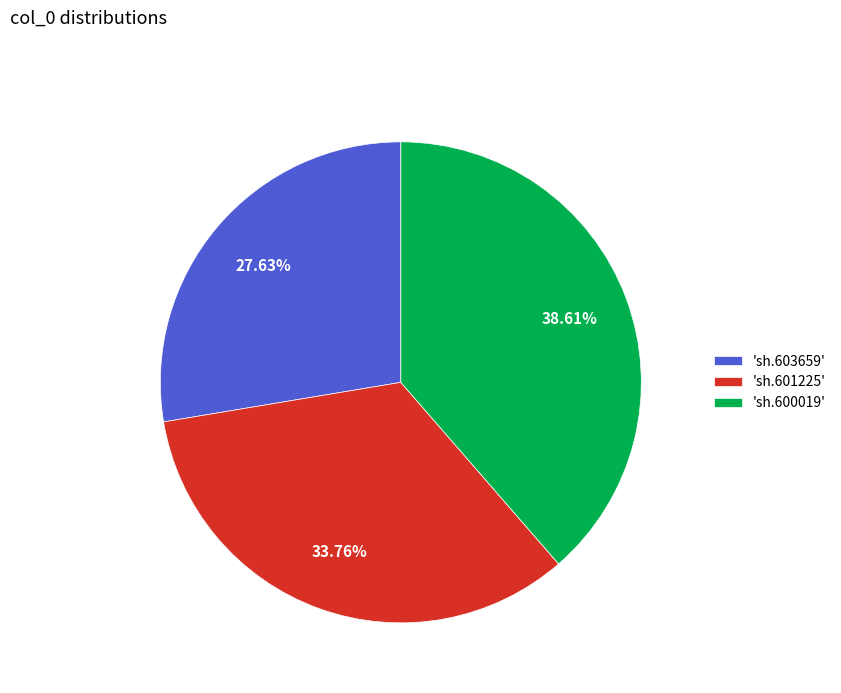

What is the ratio of the value at 'sh.601225' to the value at 'sh.603659'?

1.2